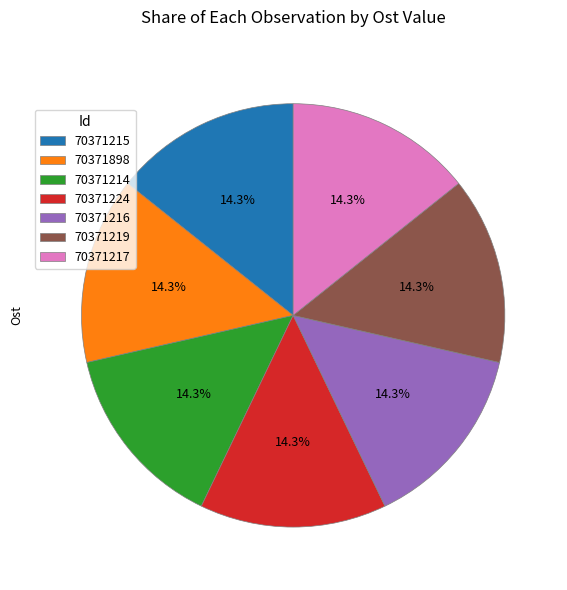

Does any single category account for the majority?

No